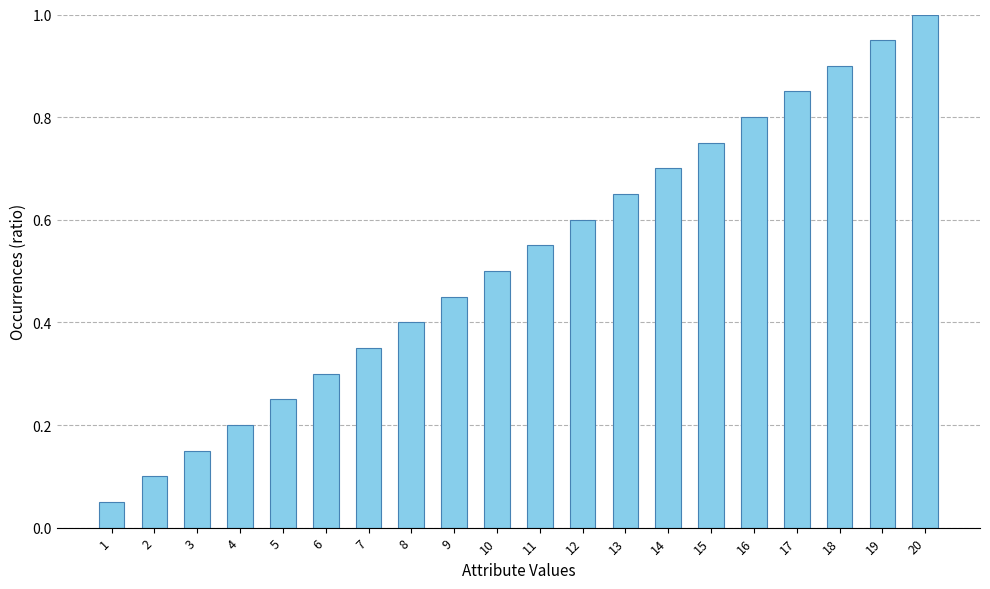

Is it true that the value at 14 is 1.2?

False